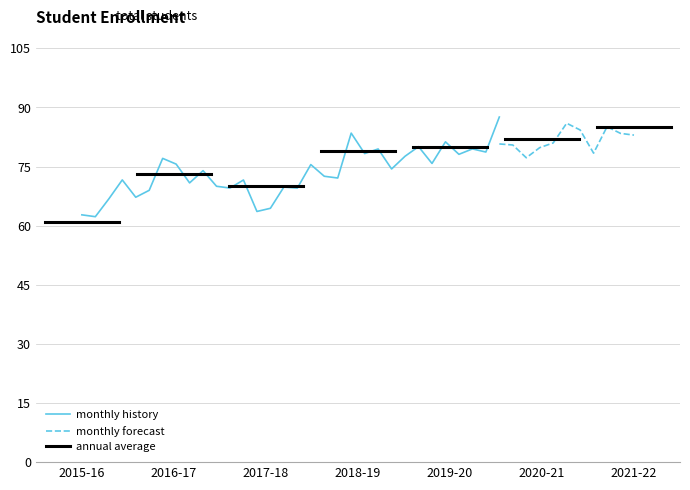

List the labels in order of value, smallest first.

2015-16, 2017-18, 2016-17, 2018-19, 2019-20, 2020-21, 2021-22